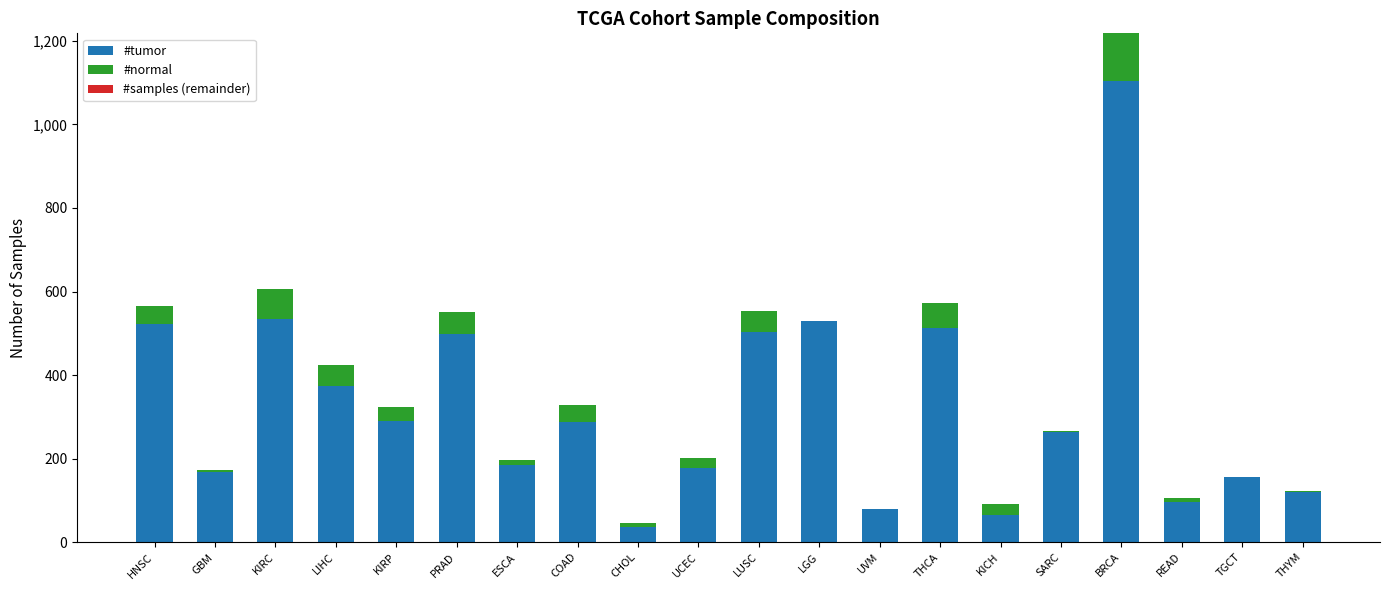

What is the total value across all series at THCA?

572